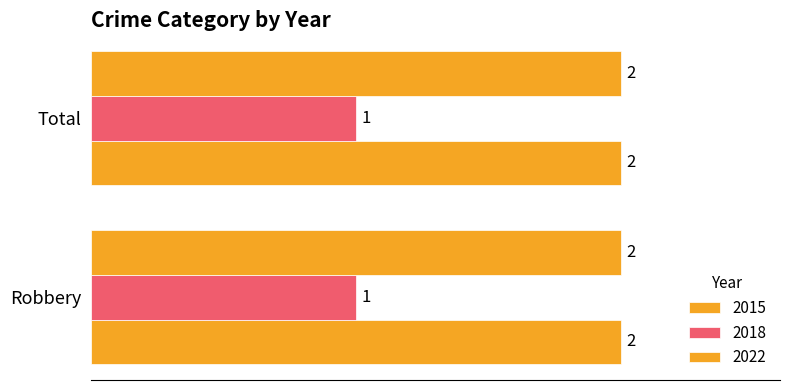

At how many categories does at least one series exceed 1?

2